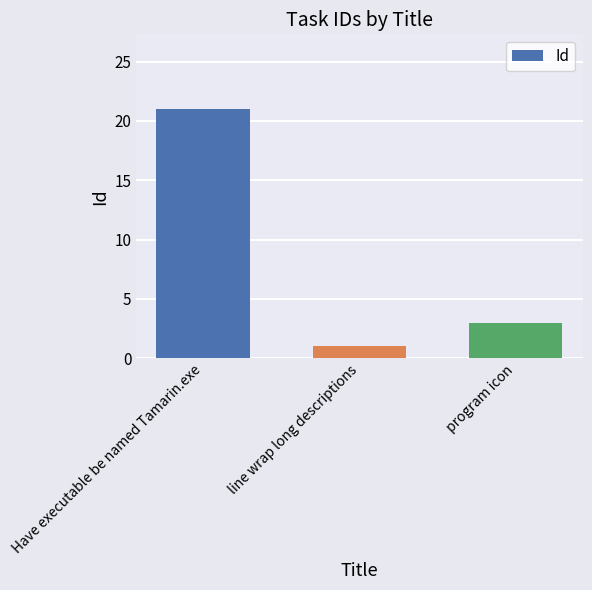

What is the difference between the maximum and minimum values?

20